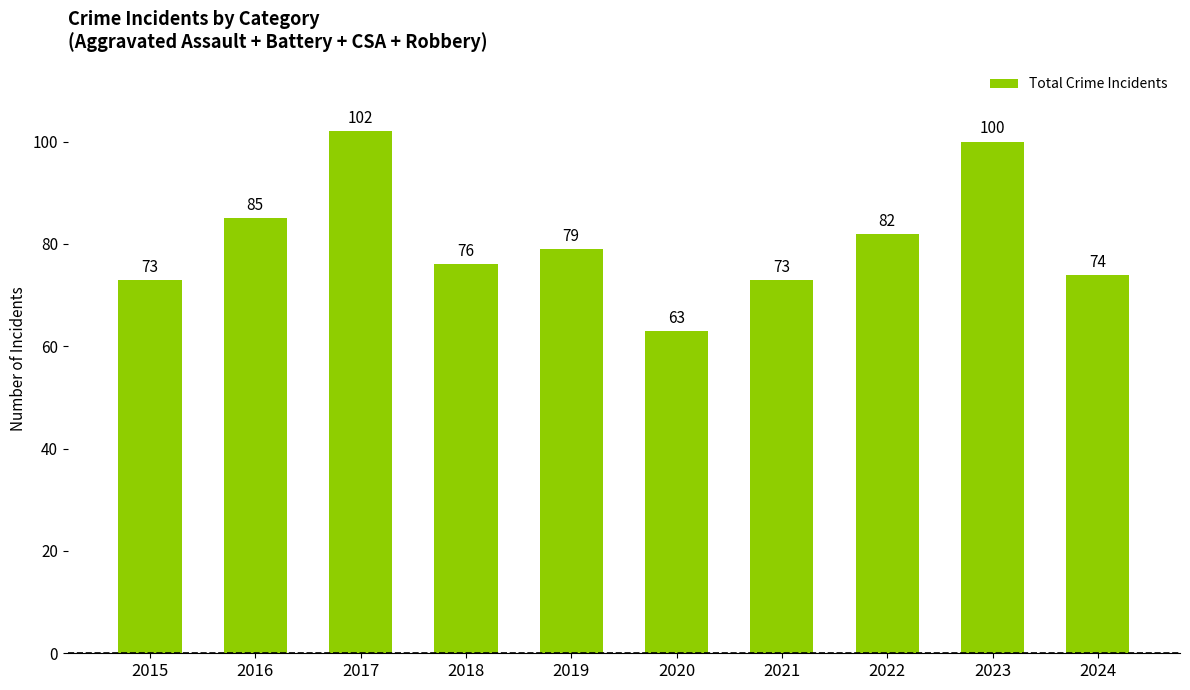

How many values are below 79?

5